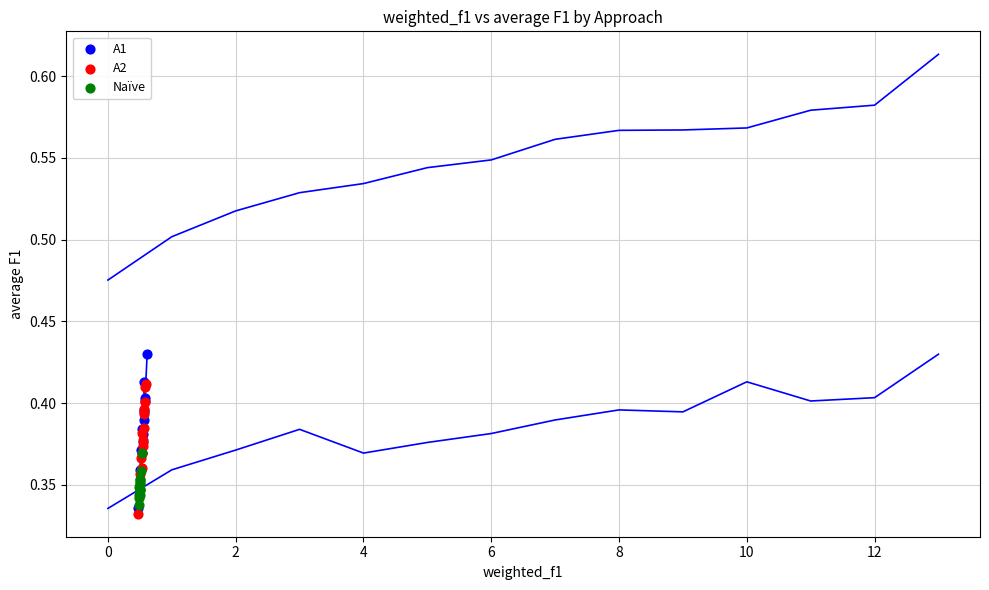

Which series has the largest Y range (max minus min)?

A1